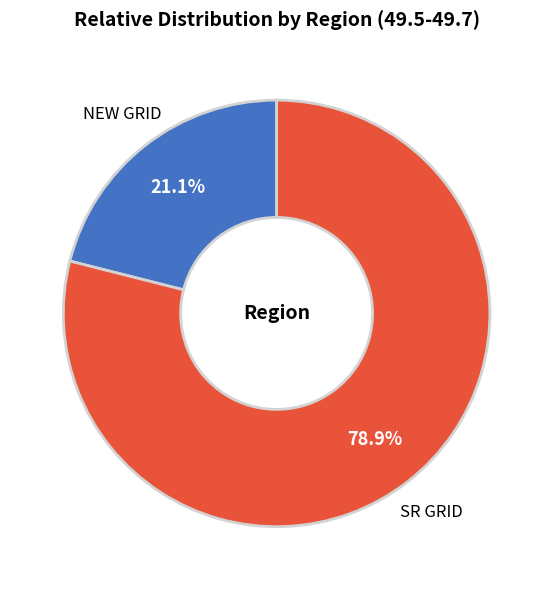

Count the number of slices in the pie.

2